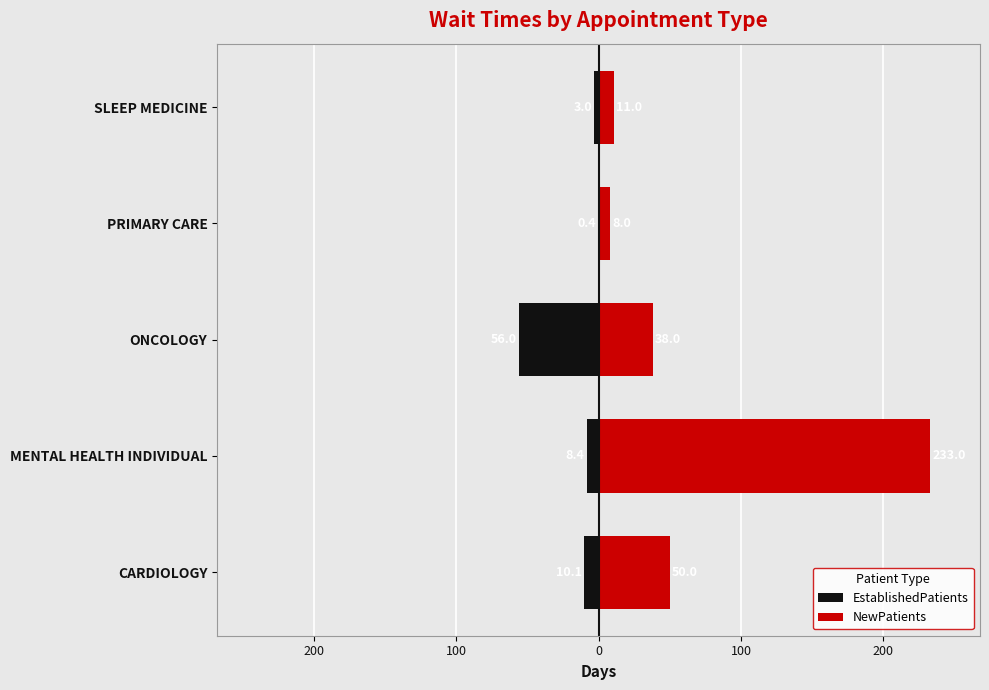

What is the difference between the highest and lowest values at PRIMARY CARE?

8.4